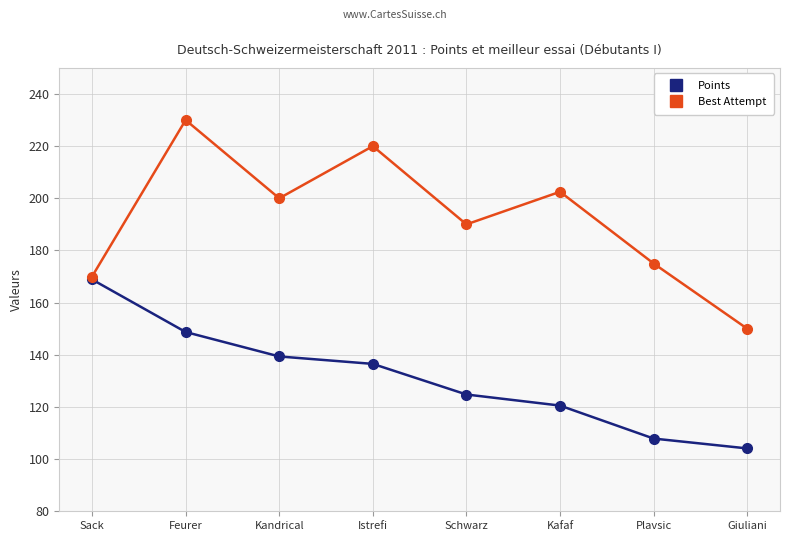

What is the difference between the Best Attempt values at Plavsic and Istrefi?

45.0